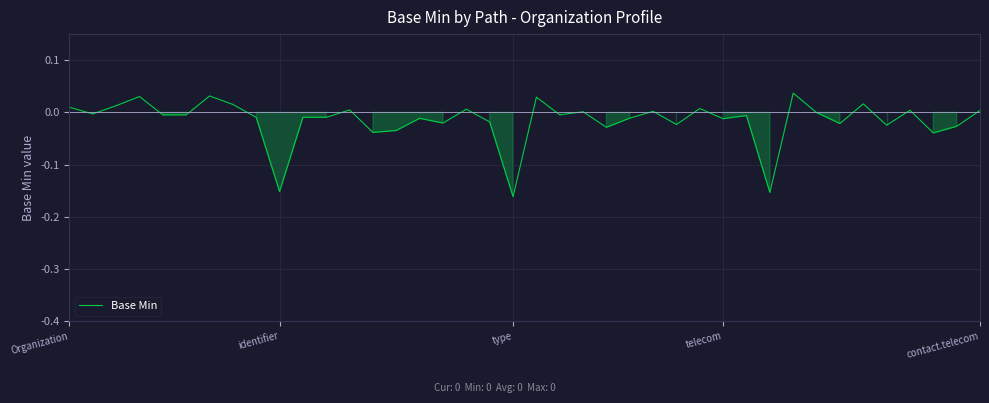

How many lines are shown in the chart?

1